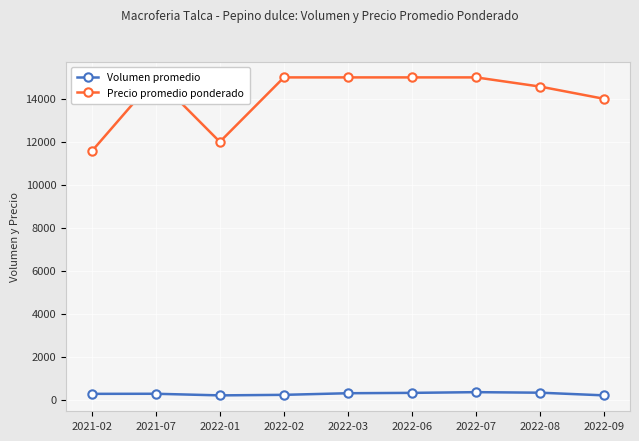

What position from the left is 2021-02?

1